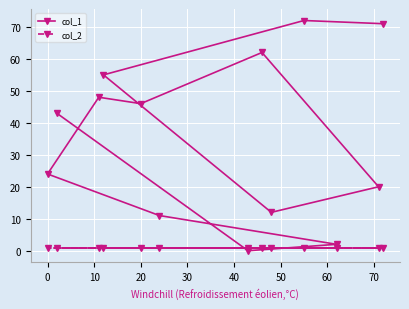

Which series has the largest total across all categories?

col_1